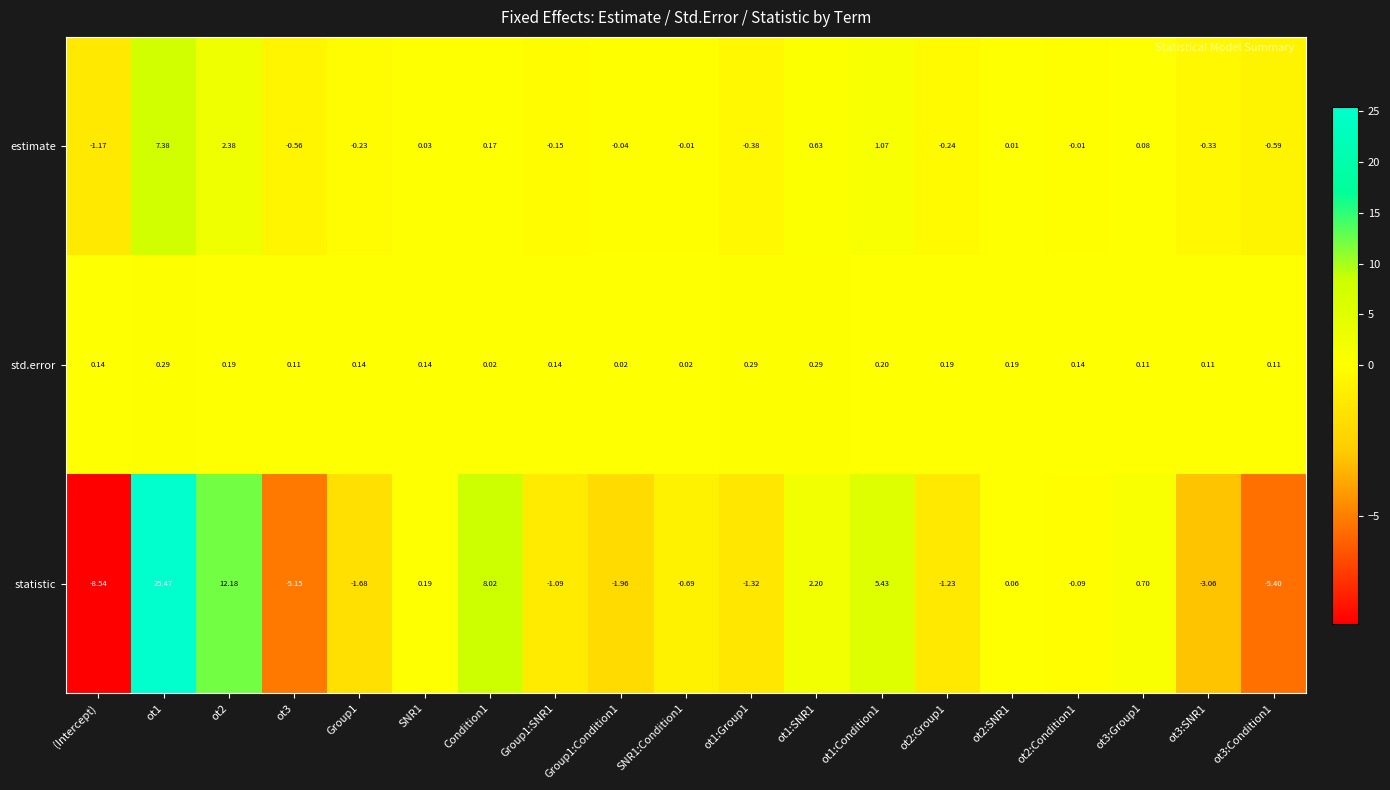

Which series has the largest total across all categories?

statistic